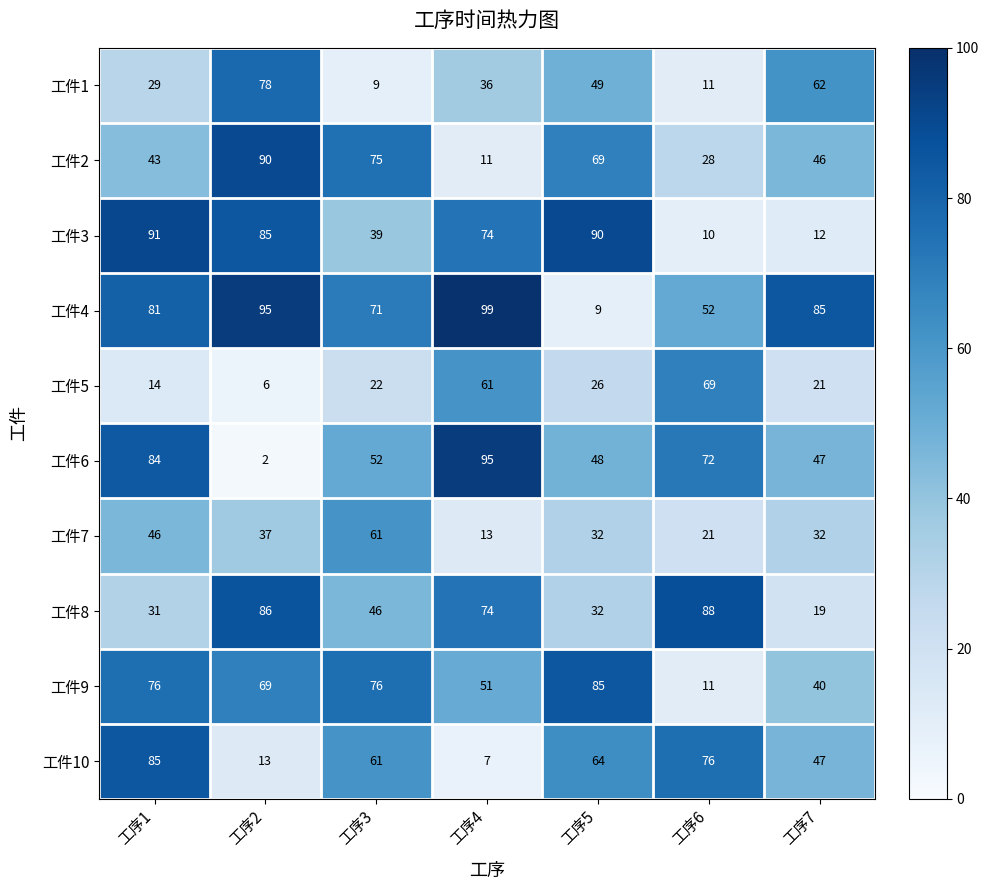

At 工序2, list the series in order from largest to smallest.

工件4, 工件2, 工件8, 工件3, 工件1, 工件9, 工件7, 工件10, 工件5, 工件6